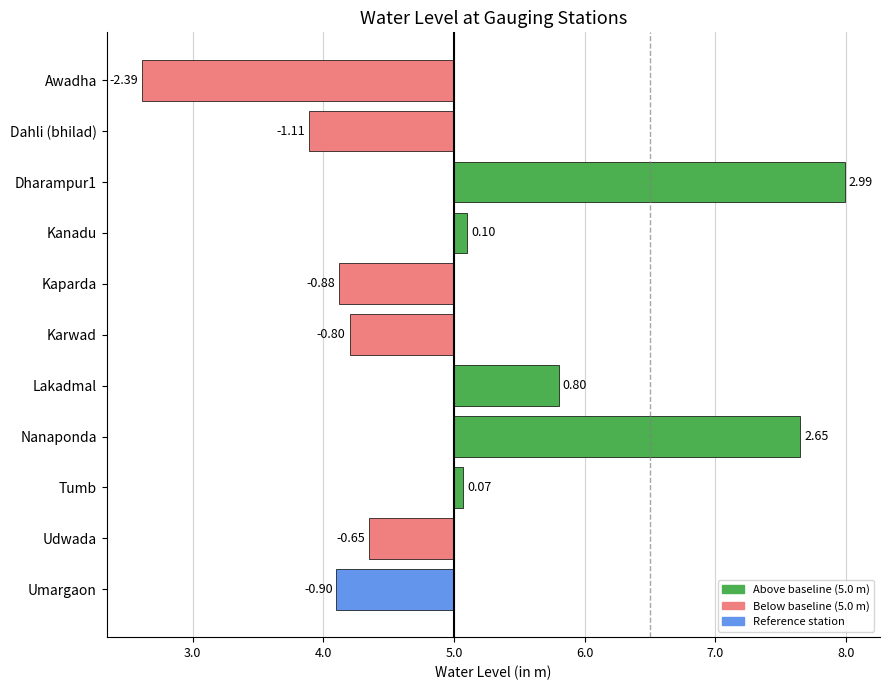

Does the chart contain any negative values?

Yes